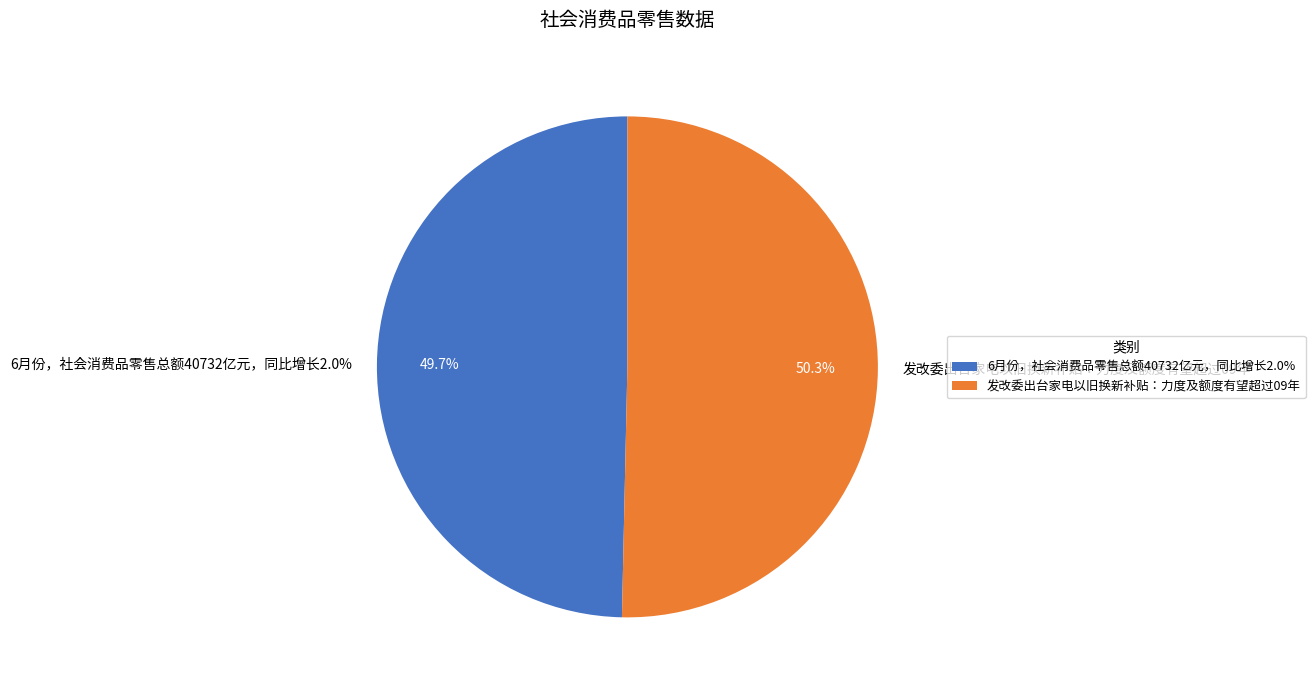

Does 发改委出台家电以旧换新补贴：力度及额度有望超过09年 account for over 50% of the chart?

Yes